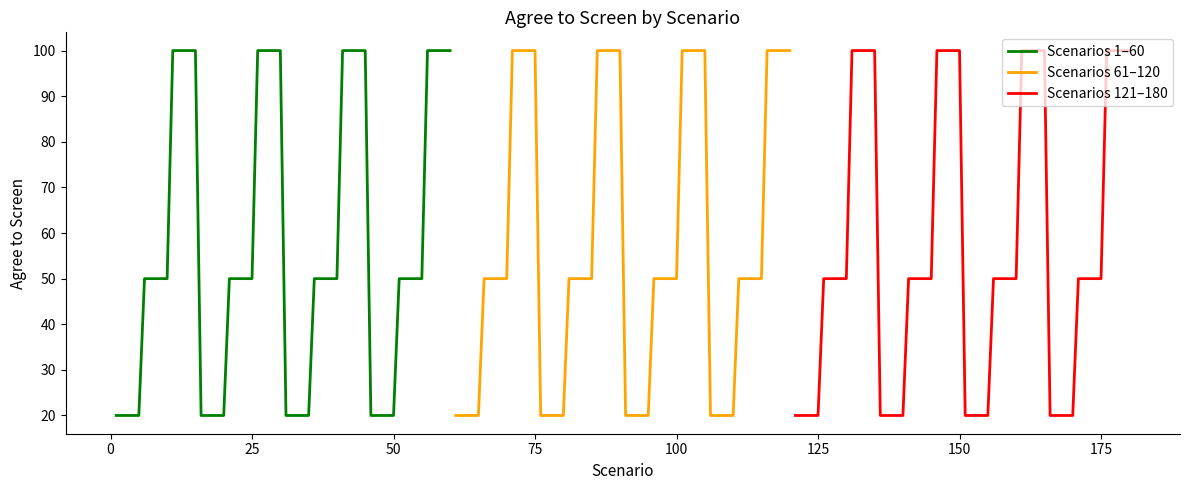

True or false: Scenario Group 1 (20/50/100 cycle A) and Scenario Group 3 (20/50/100 cycle C) intersect in this chart.

False